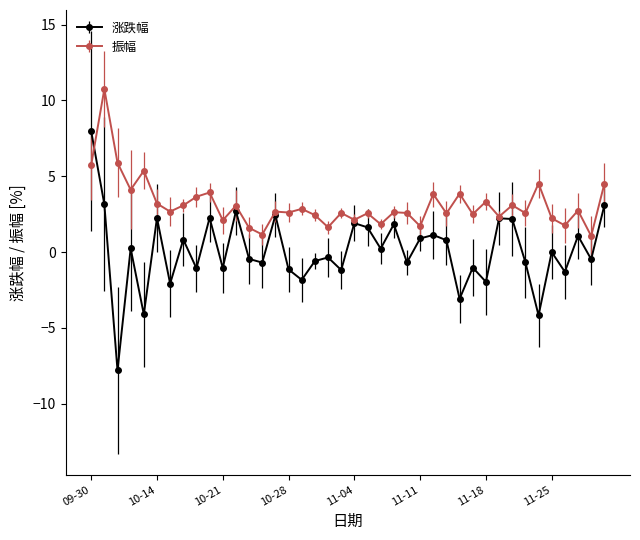

True or false: 涨跌幅 has more than 2 points higher than both neighbors.

True